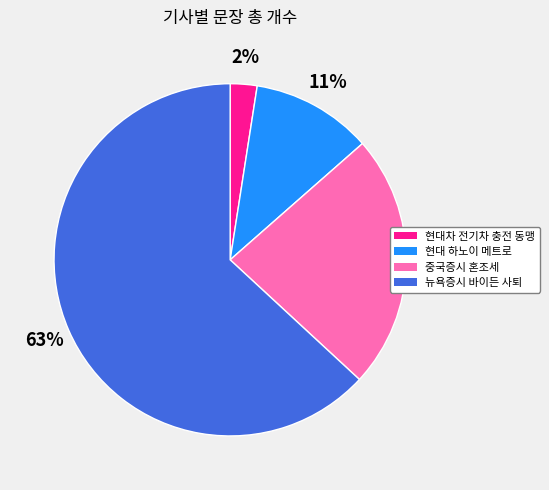

To the nearest percent, what is the average slice percentage?

25%